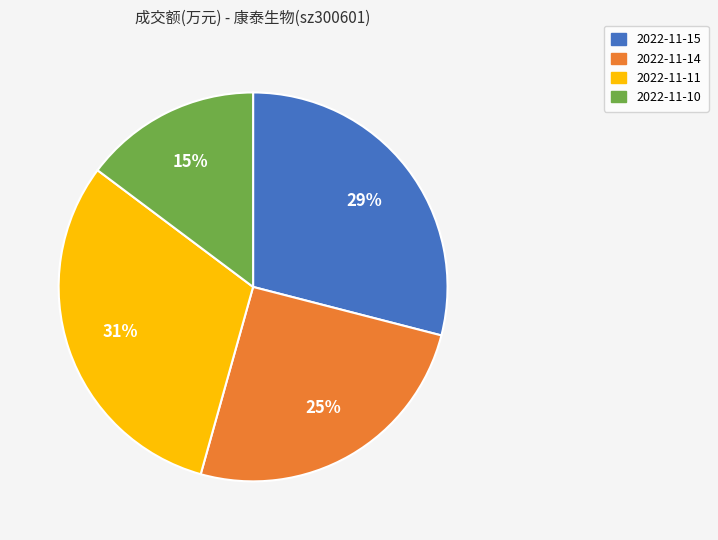

To the nearest percent, what is the average slice percentage?

25%